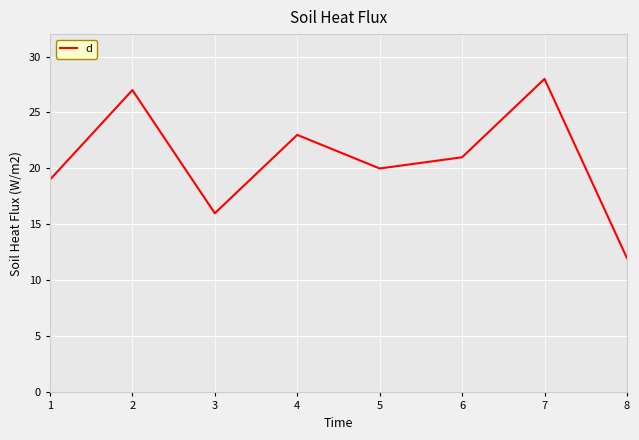

Between 6 and 4, which is larger?

4